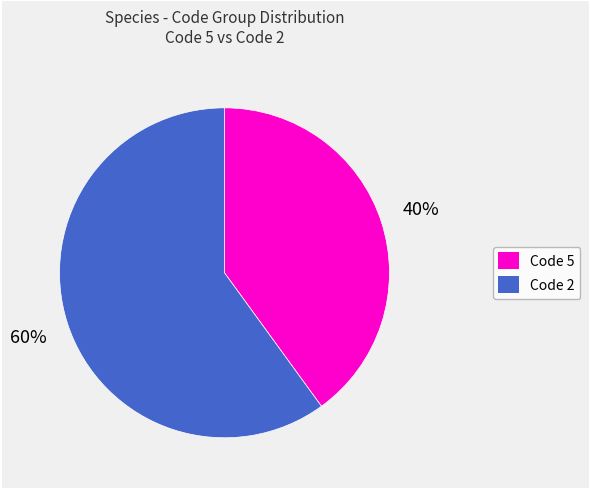

To the nearest percent, what is the difference between the largest and smallest slice percentages?

20%